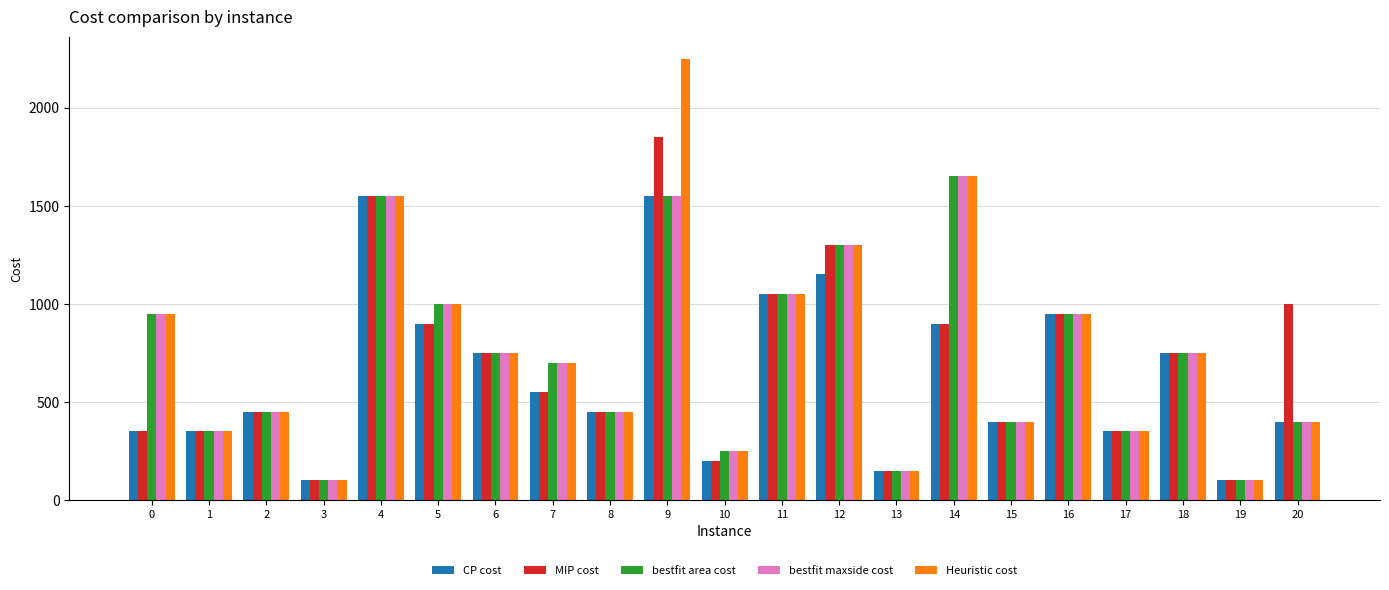

What is the value of the Heuristic cost bar at the 8th from the left?

700